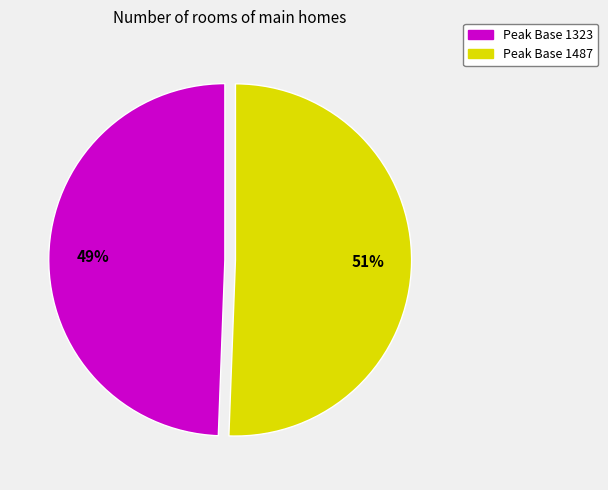

Is there any slice that represents more than half of the pie?

Yes